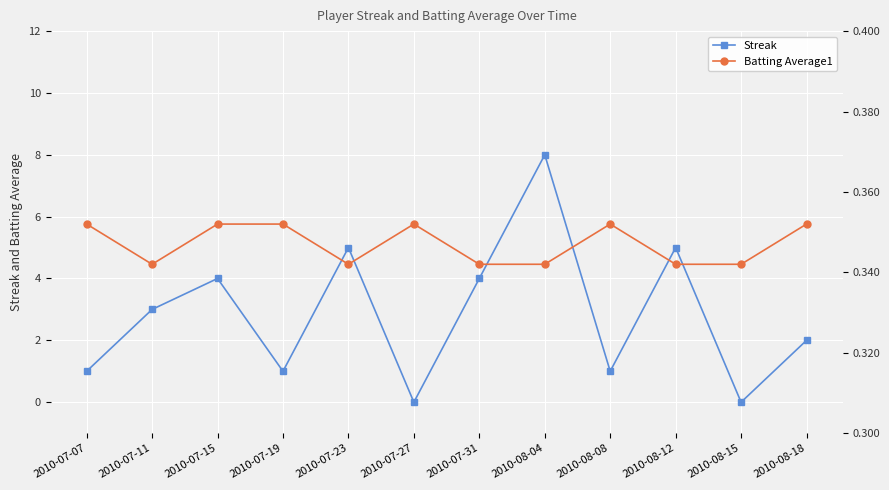

At how many categories does at least one series exceed 3?

5